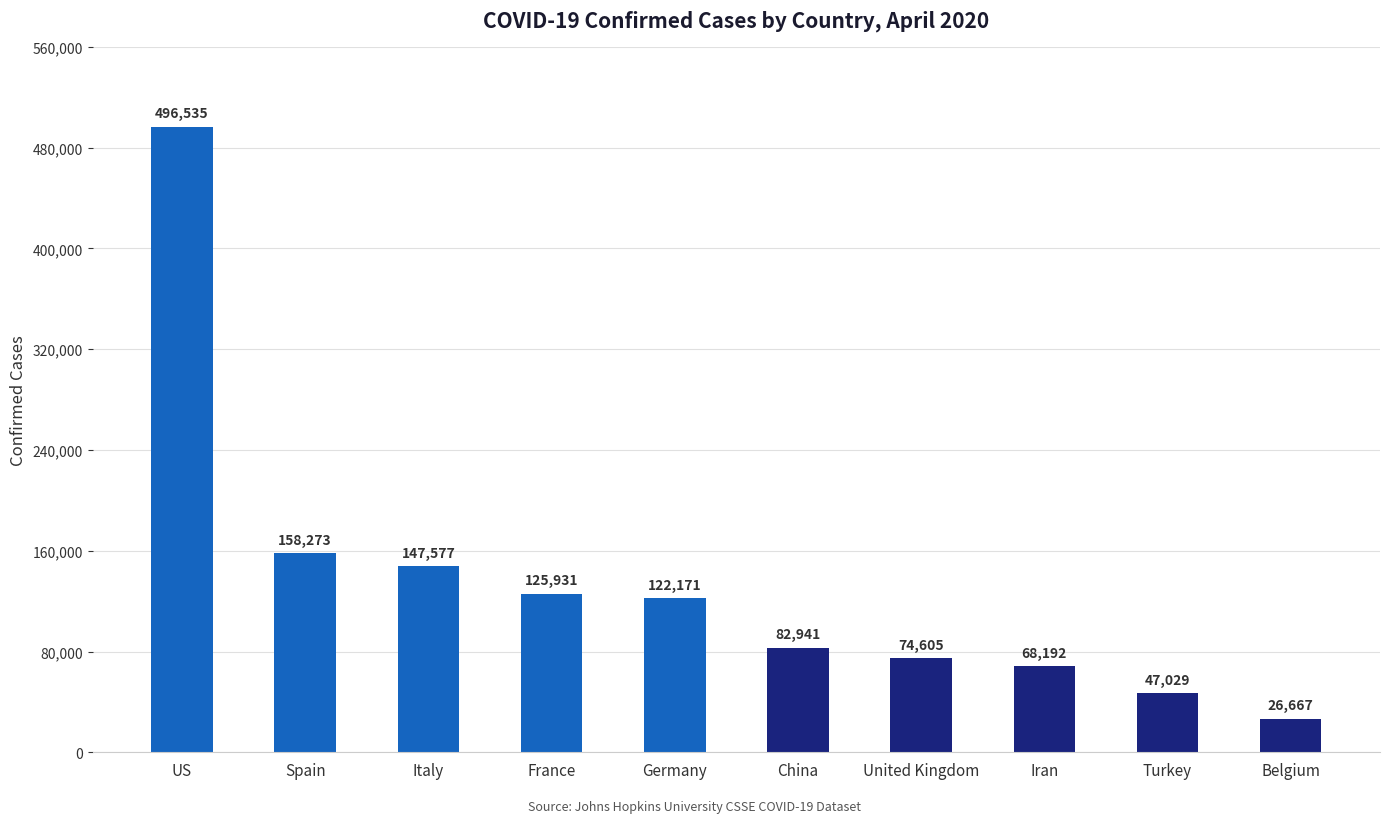

Does the chart contain any negative values?

No